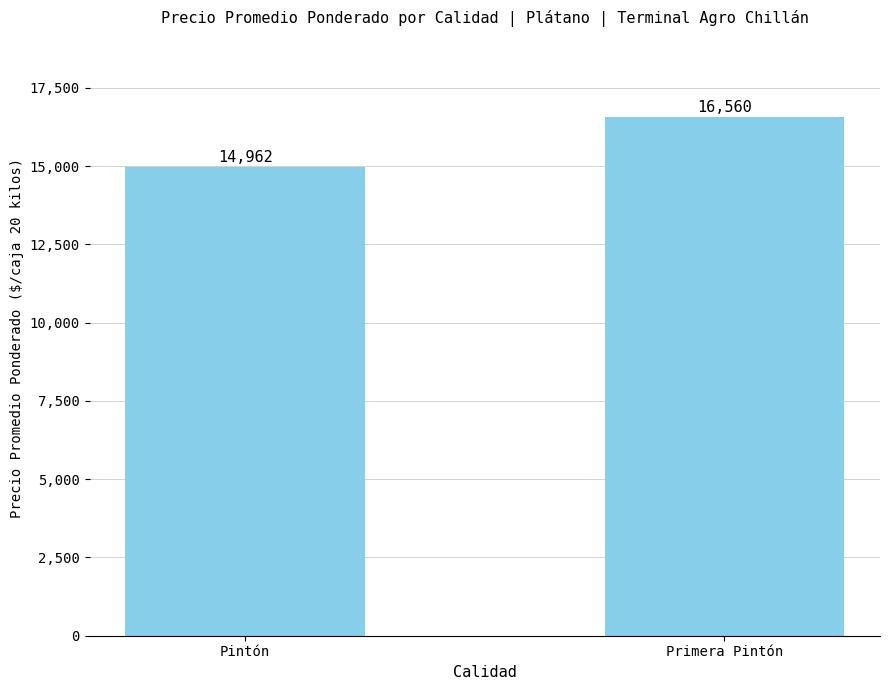

Approximately how many times larger is the value at Pintón compared to Primera Pintón?

0.9